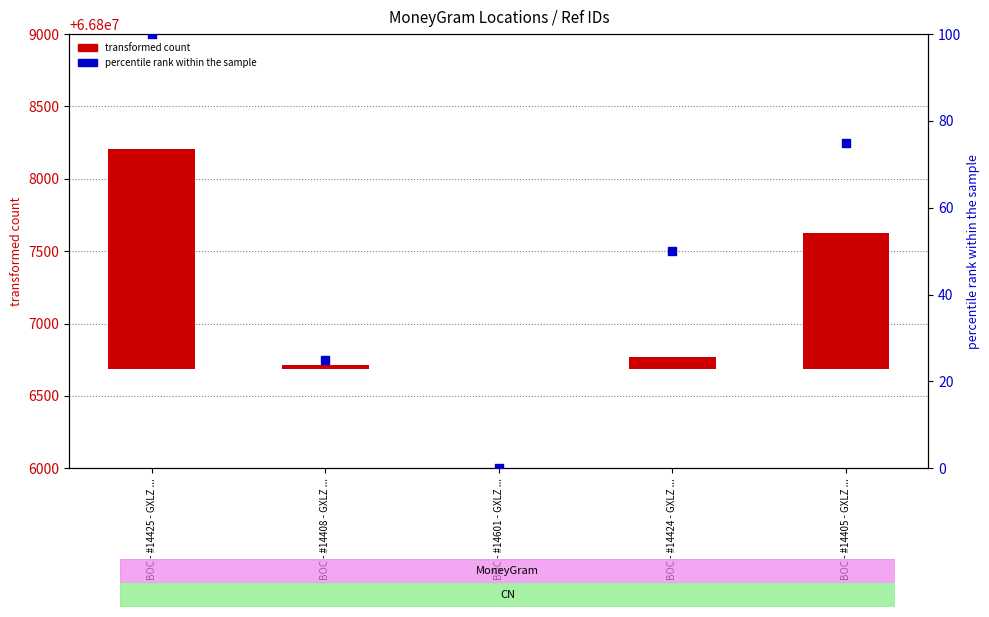

At which category is the sum across all series the highest?

BOC - #14425 - GXLZ ...